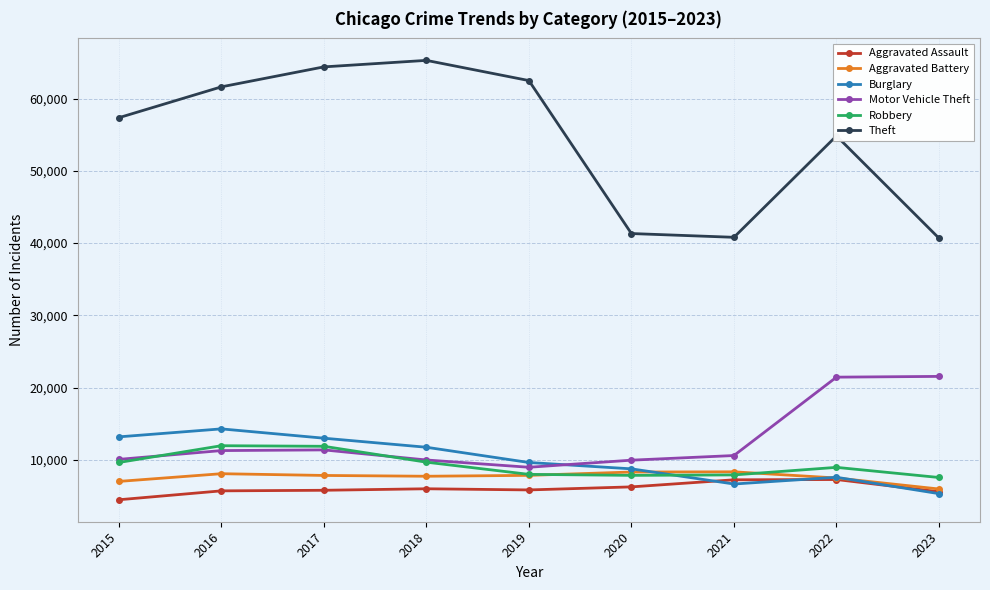

What is the value of the Aggravated Assault point at the 8th from the left?

7280